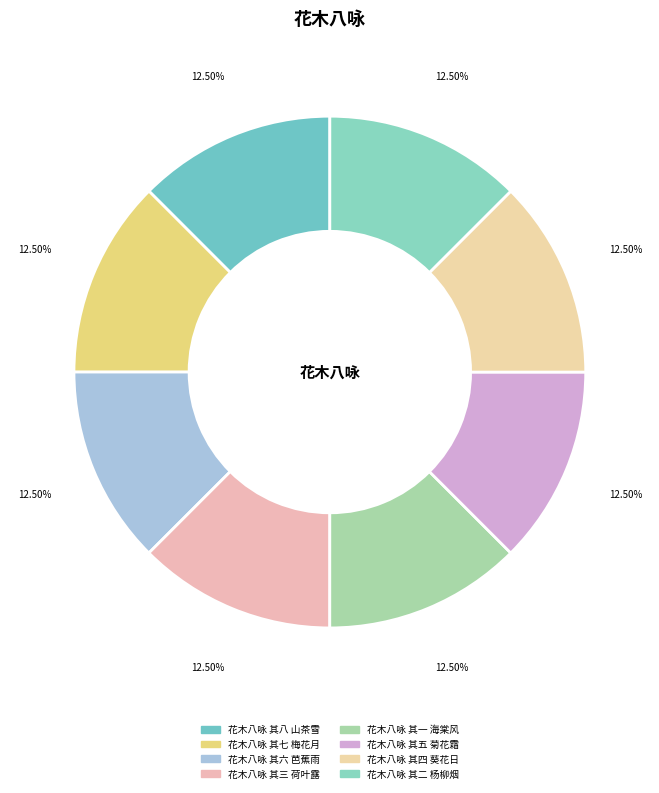

Does 花木八咏 其八 山茶雪 account for over 50% of the chart?

No